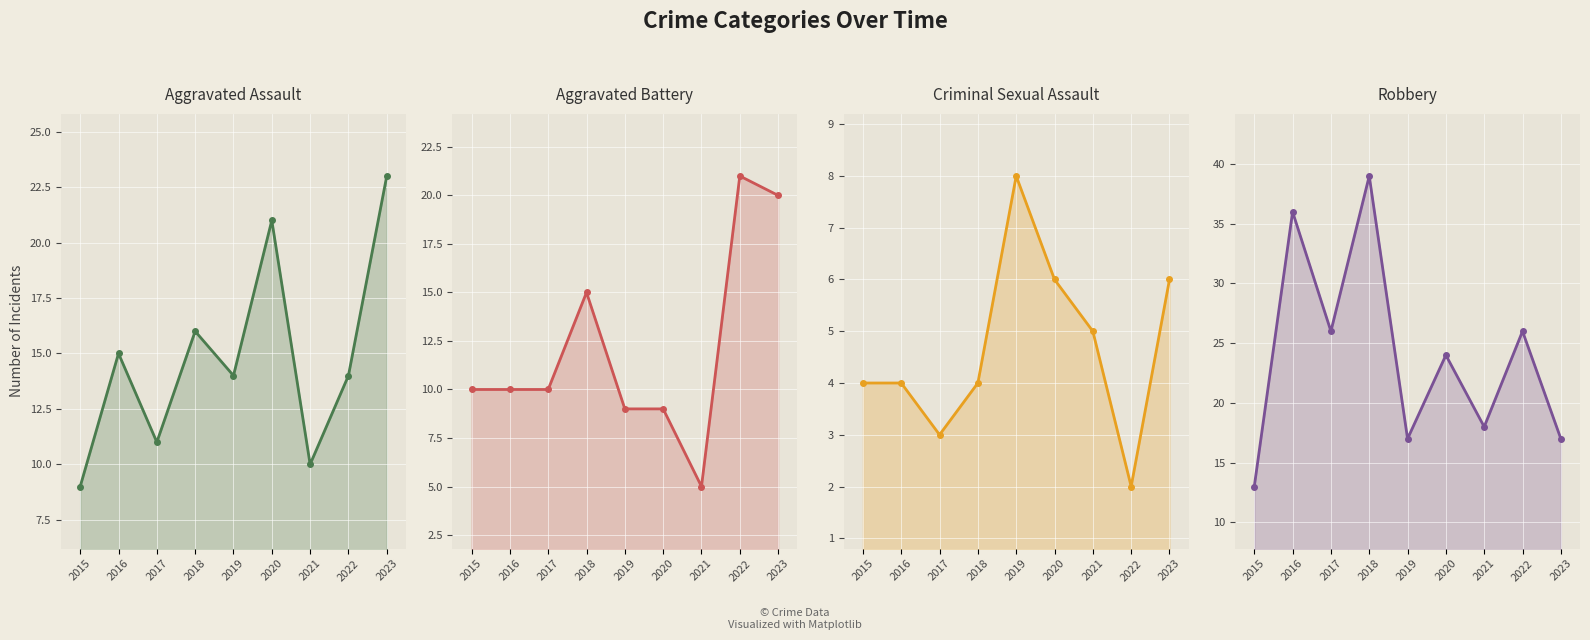

How many series are shown in this chart?

4